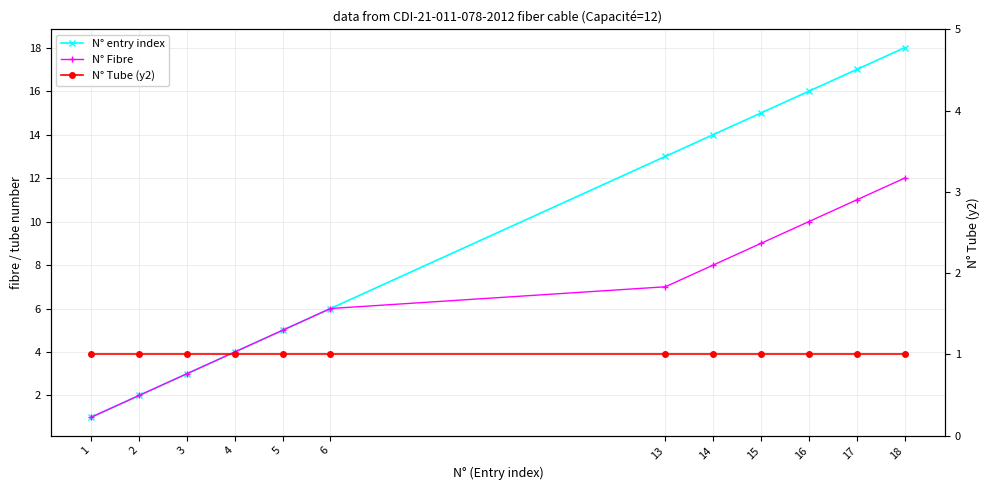

What is the maximum value for N° Tube (y2)?

1